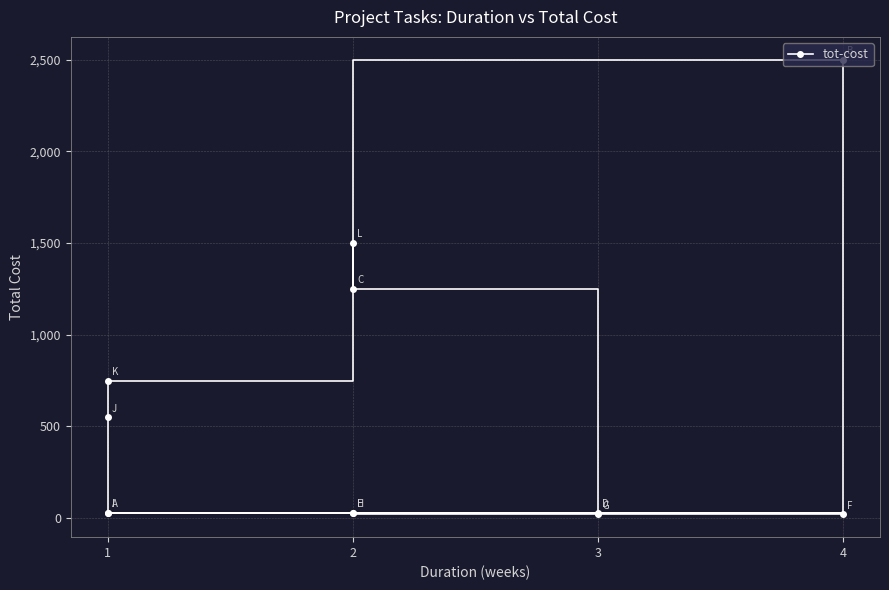

What is the difference between the second highest and minimum values?

1480